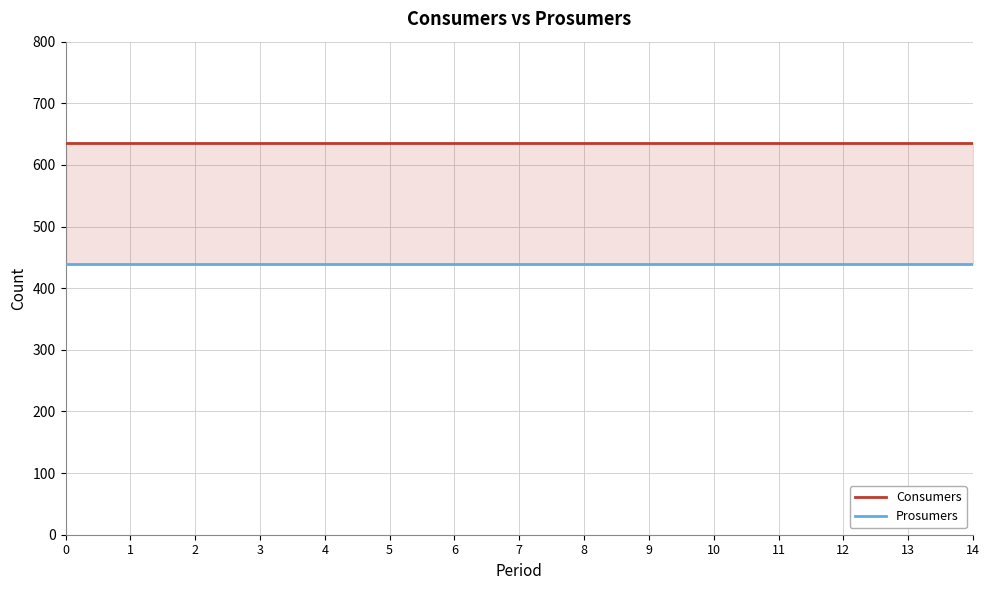

List the series in order of their overall mean, highest first.

Consumers, Prosumers